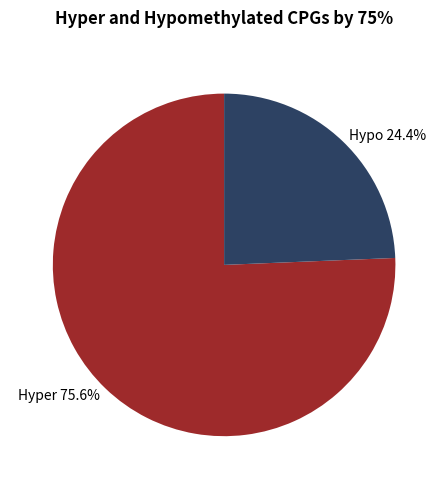

What portion of the pie excludes Hyper 75.6%?

24.4%